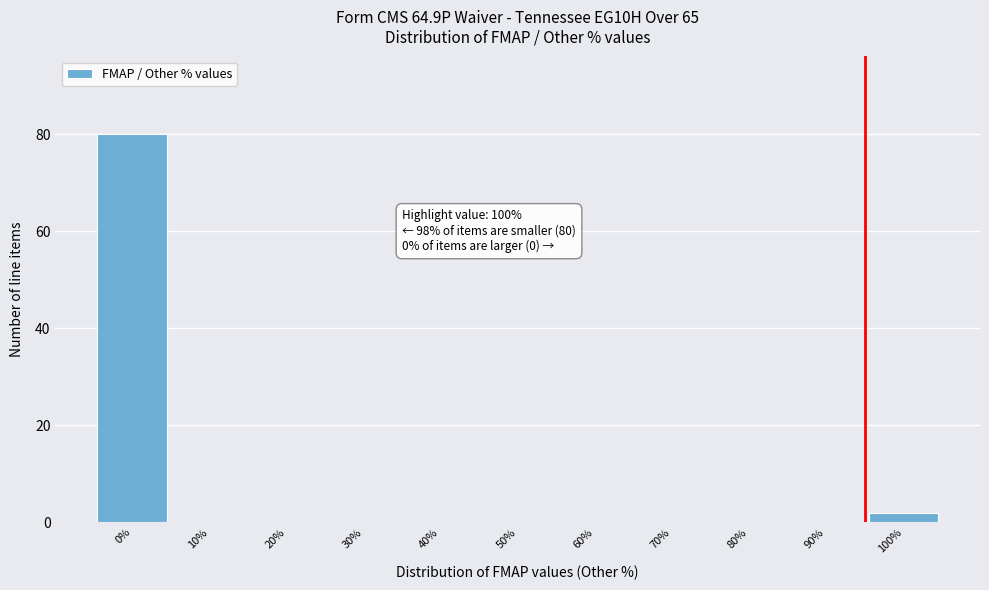

Reading left to right, transcribe all the data shown in this chart.

0%=80	10%=0	20%=0	30%=0	40%=0	50%=0	60%=0	70%=0	80%=0	90%=0	100%=2